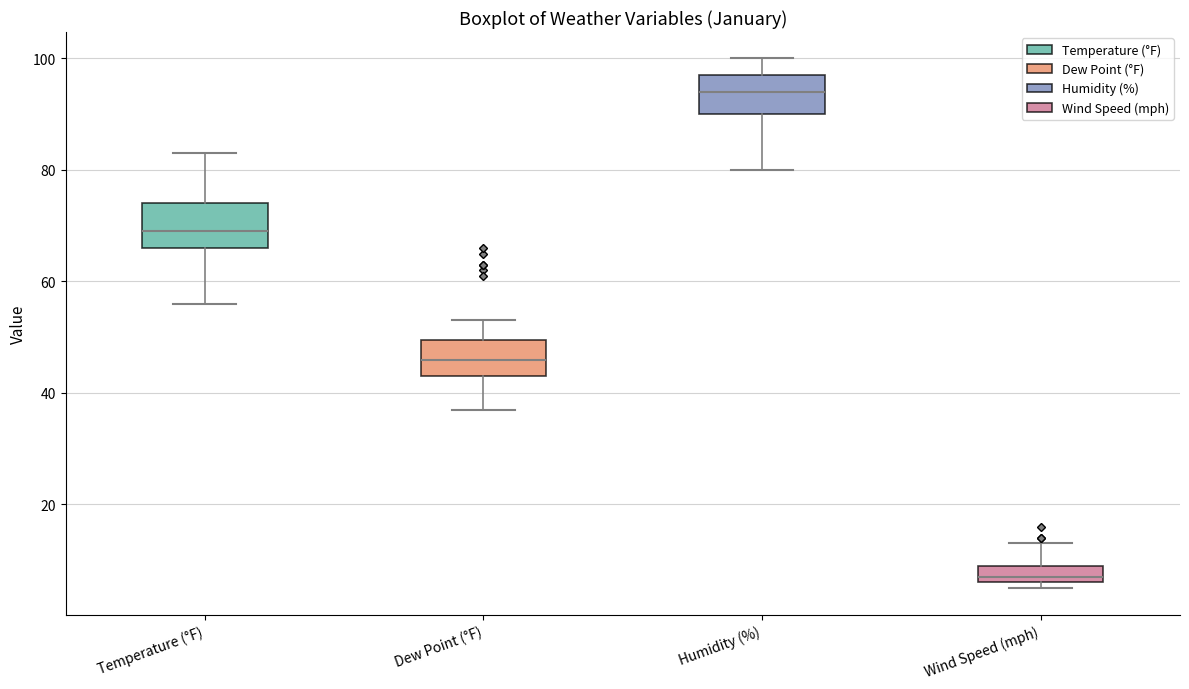

Reading left to right, transcribe this box plot: for each box, give where its median line is, the range the box spans, and where its two whiskers end, as read against the y-axis. The values are not printed on the chart, so give them approximately, as read against the axis.

Temperature (°F): median 70, box 66 to 74, whiskers 56 to 84
Dew Point (°F): median 46, box 44 to 50, whiskers 38 to 54
Humidity (%): median 94, box 90 to 98, whiskers 80 to 100
Wind Speed (mph): median 8, box 6 to 10, whiskers 6 (just below the box's lower edge) to 14